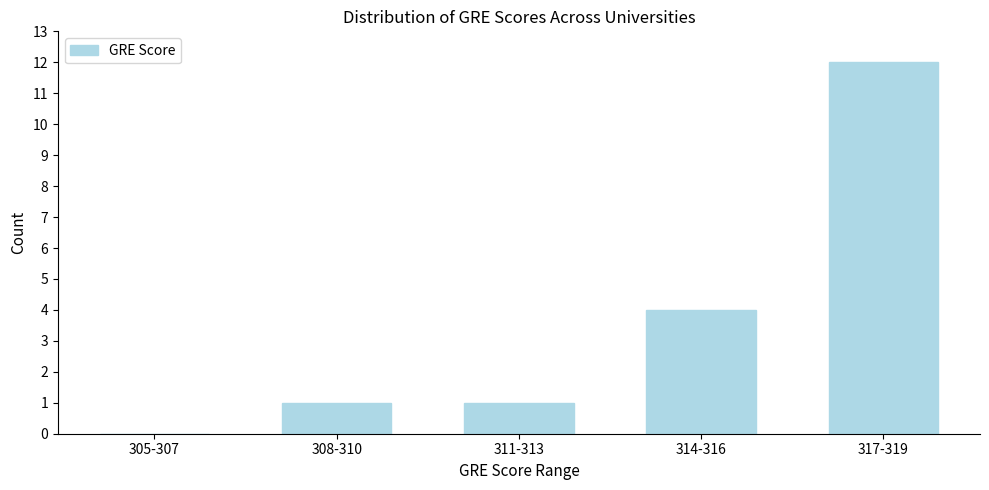

Reading left to right, transcribe all the data shown in this chart.

305-307=0	308-310=1	311-313=1	314-316=4	317-319=12